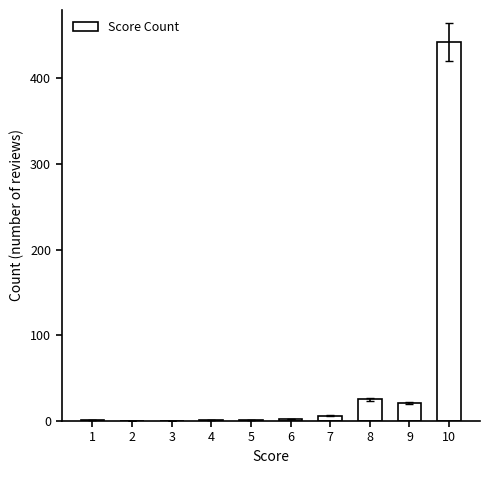

How many distinct data groups are displayed?

1